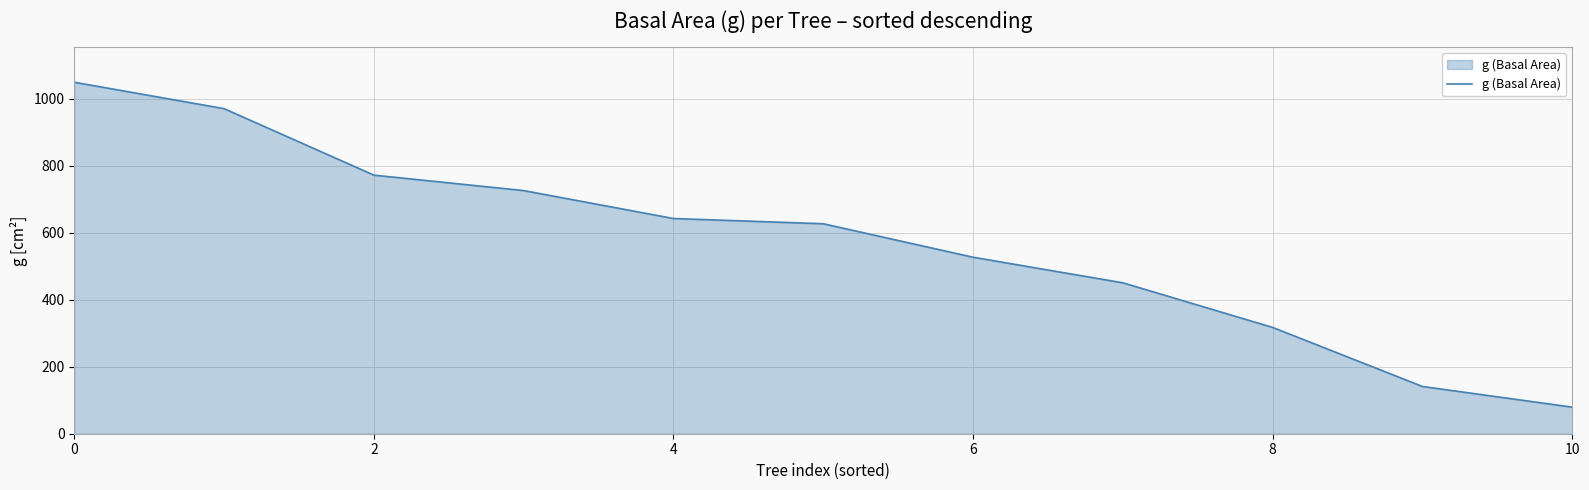

Does the chart display data point markers on the line(s)?

No